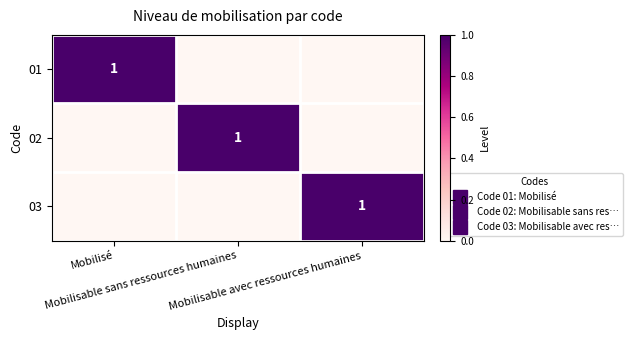

What is the spread (max minus min) of values at Mobilisable avec ressources humaines?

1